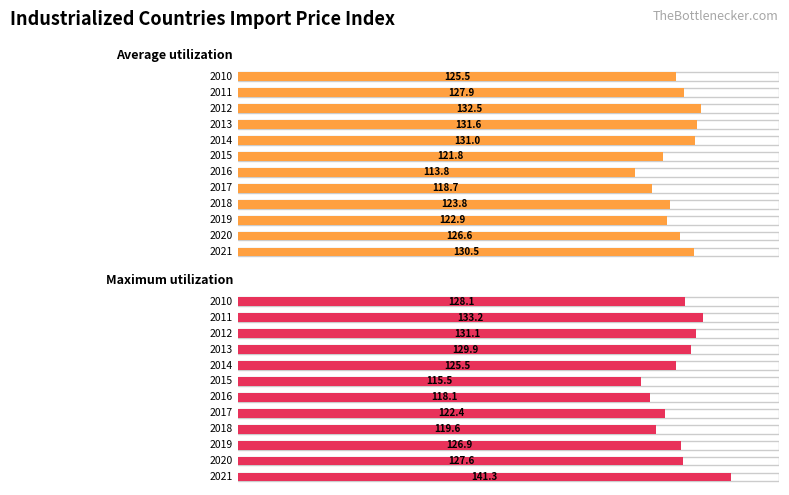

What is the sum of all Average utilization values?

1506.6